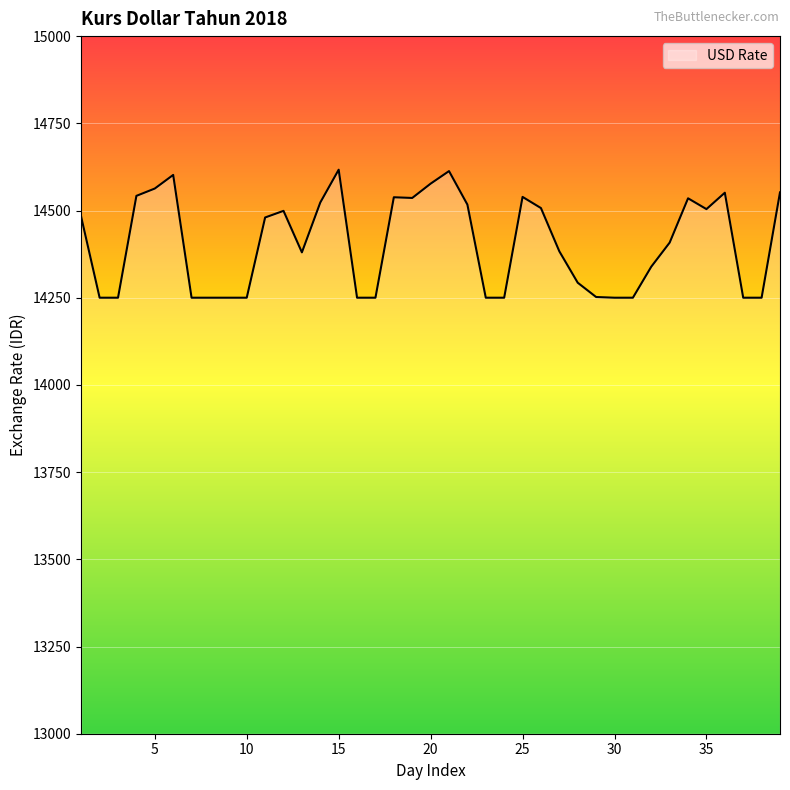

What is the smallest value displayed?

14250